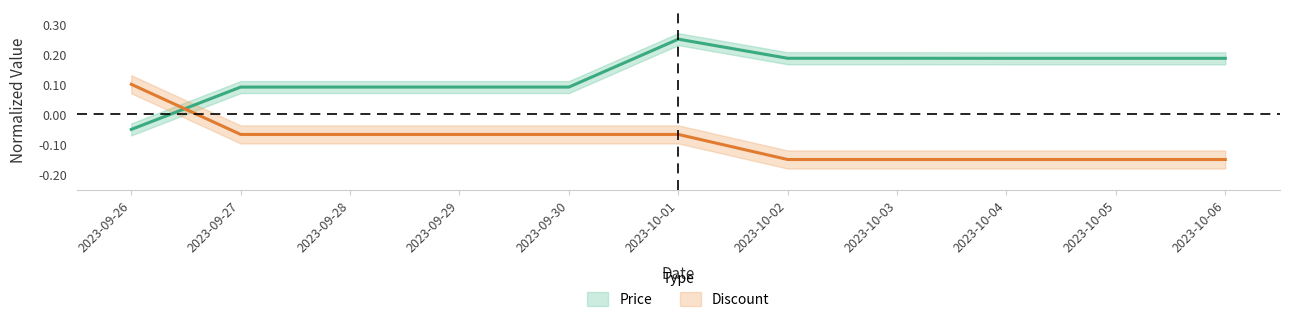

What is the greatest value displayed?

0.2